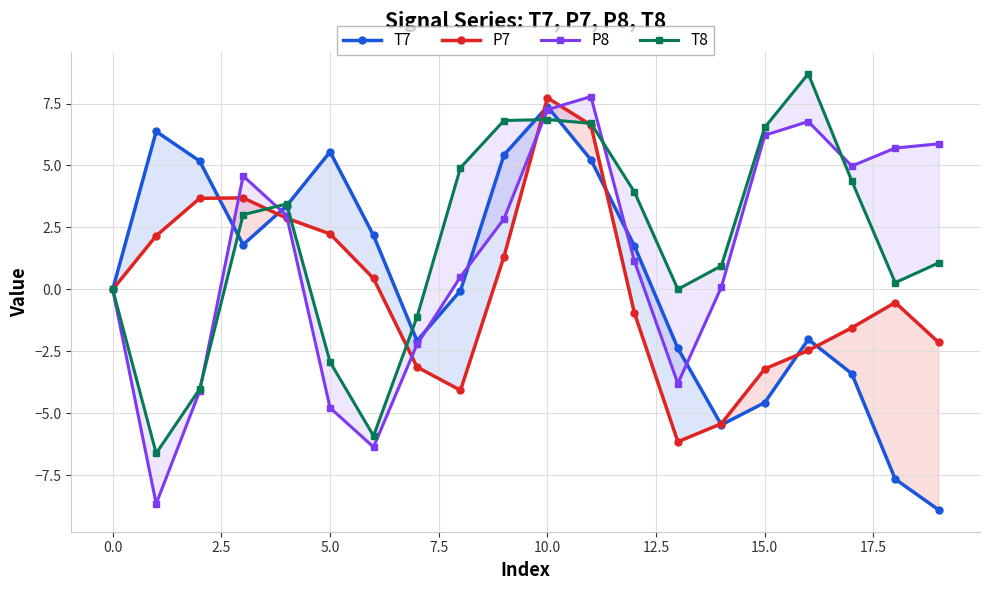

True or false: T7 has more than 0 points higher than both neighbors.

True